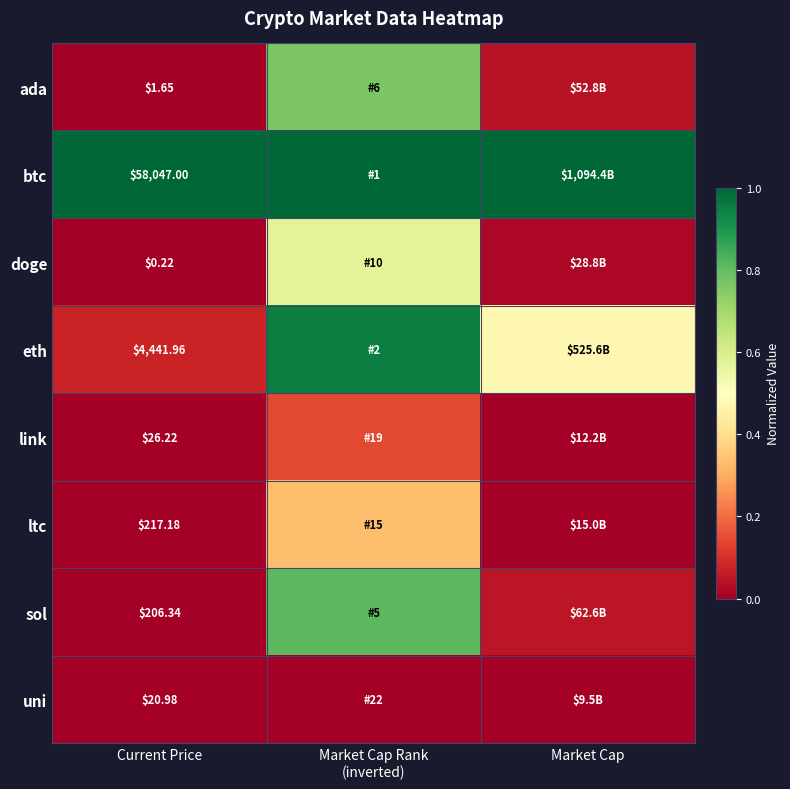

At Current Price, list the series in order from largest to smallest.

btc, eth, ltc, sol, link, uni, ada, doge